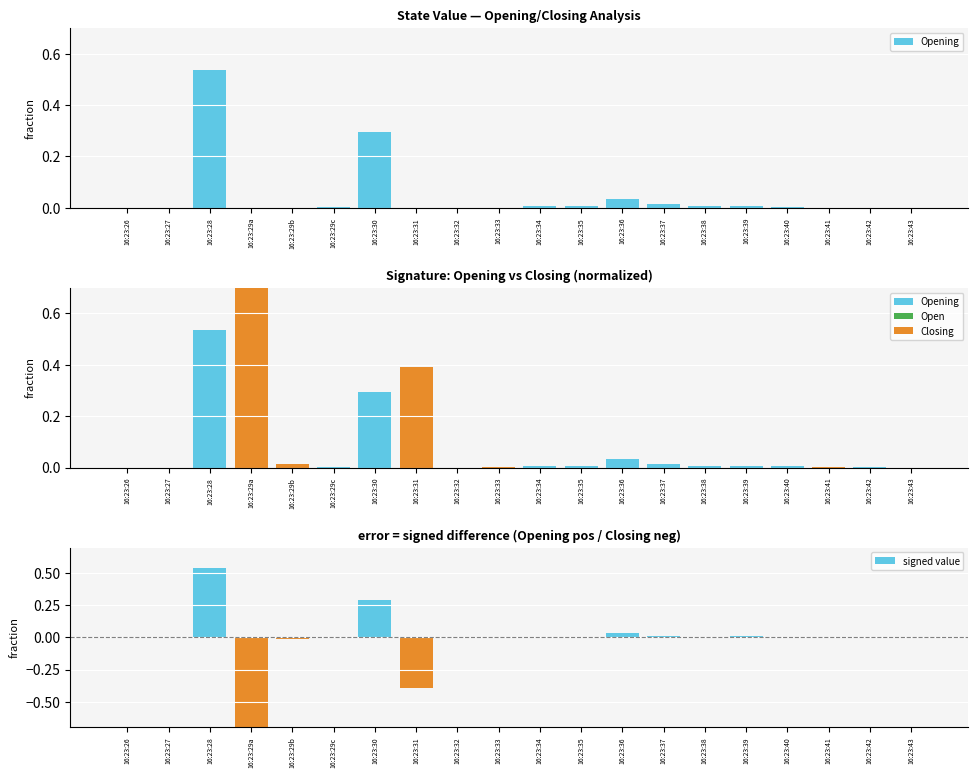

The signed value series shows 0.0 at 16:23:42. True or false?

False